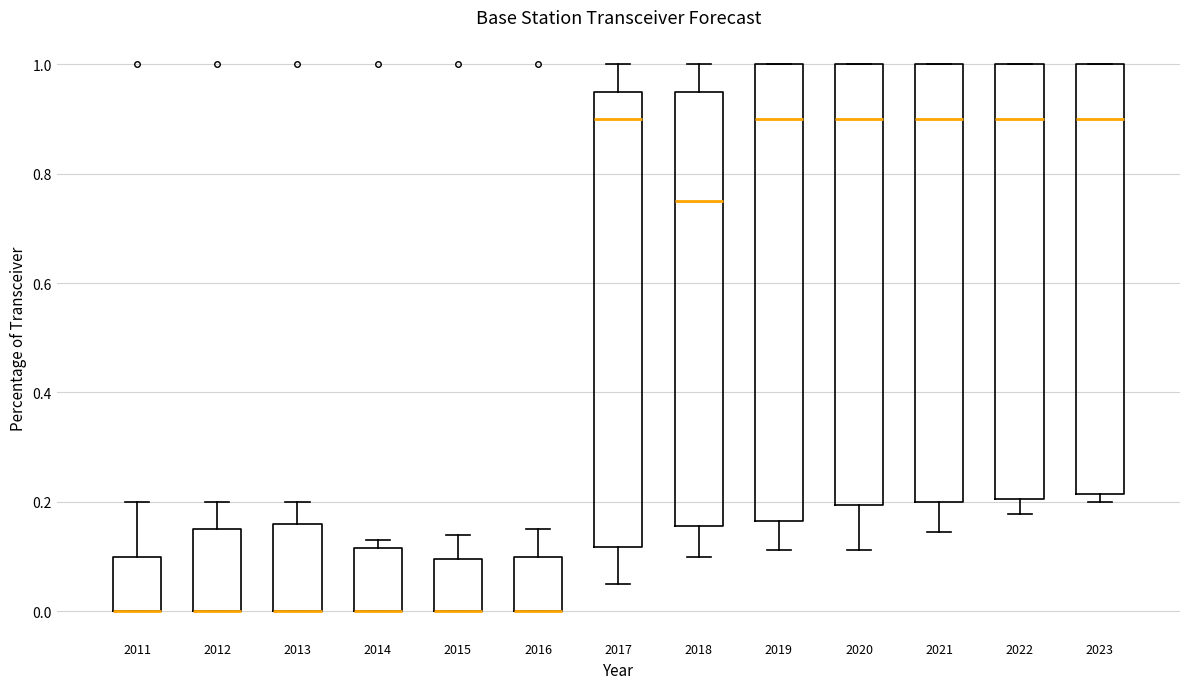

Reading left to right, read every box against the y-axis: the position of its median line, the range the box covers, and the ends of its whiskers. The values are not printed on the chart, so give them approximately, as read against the axis.

2011: median 0.00 (drawn on the box's lower edge), box 0.00 to 0.10, whiskers 0.00 to 0.20
2012: median 0.00 (drawn on the box's lower edge), box 0.00 to 0.16, whiskers 0.00 to 0.20
2013: median 0.00 (drawn on the box's lower edge), box 0.00 to 0.16, whiskers 0.00 to 0.20
2014: median 0.00 (drawn on the box's lower edge), box 0.00 to 0.12, whiskers 0.00 to 0.14
2015: median 0.00 (drawn on the box's lower edge), box 0.00 to 0.10, whiskers 0.00 to 0.14
2016: median 0.00 (drawn on the box's lower edge), box 0.00 to 0.10, whiskers 0.00 to 0.16
2017: median 0.90, box 0.12 to 0.96, whiskers 0.06 to 1.00
2018: median 0.76, box 0.16 to 0.96, whiskers 0.10 to 1.00
2019: median 0.90, box 0.16 to 1.00, whiskers 0.12 to 1.00
2020: median 0.90, box 0.20 to 1.00, whiskers 0.12 to 1.00
2021: median 0.90, box 0.20 to 1.00, whiskers 0.14 to 1.00
2022: median 0.90, box 0.20 to 1.00, whiskers 0.18 to 1.00
2023: median 0.90, box 0.22 to 1.00, whiskers 0.20 to 1.00